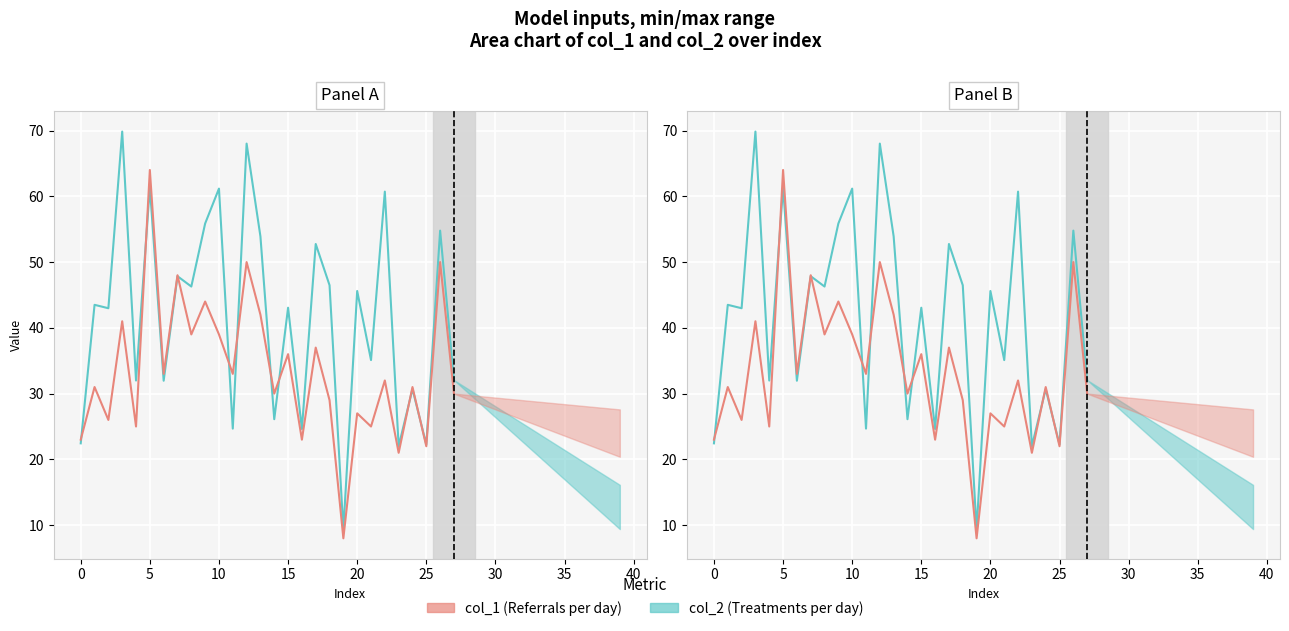

What is the total value across all series at 17?

89.8